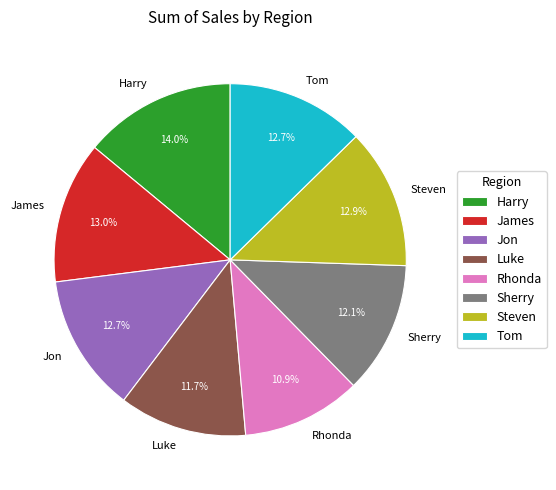

Count the number of slices in the pie.

8